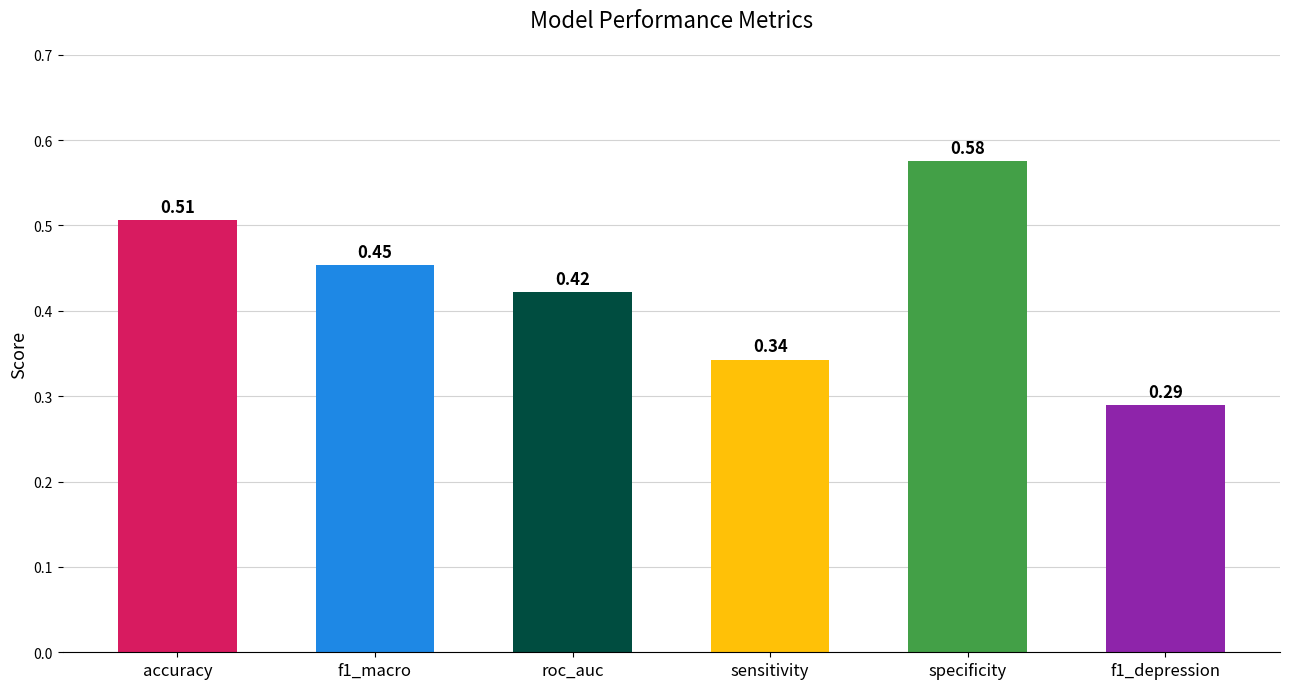

Which category has the highest value across all series?

specificity